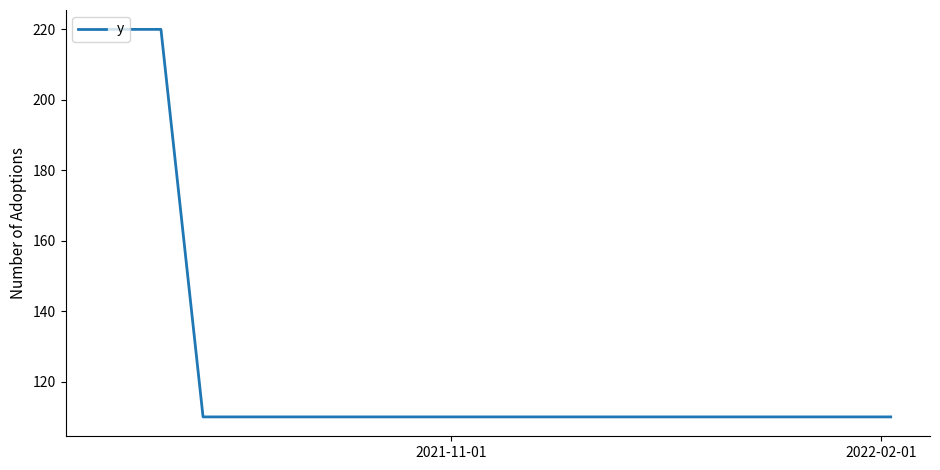

How many lines are shown in the chart?

1